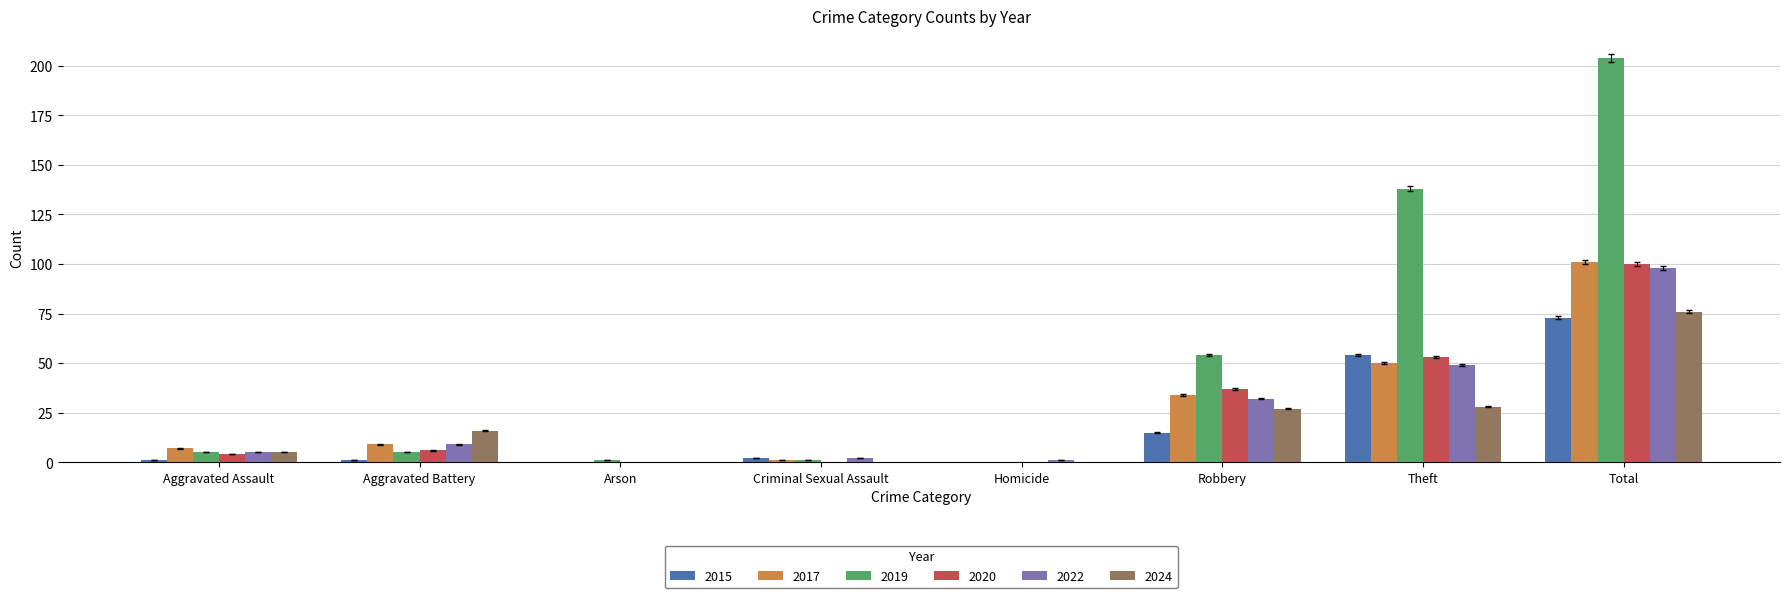

True or false: 2019 has a value of 130 at Total.

False